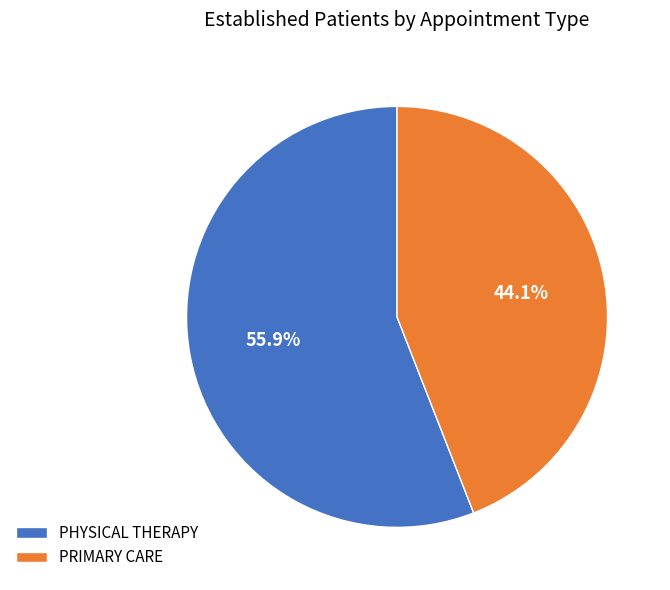

Is it true that PHYSICAL THERAPY is 63% of the pie?

False